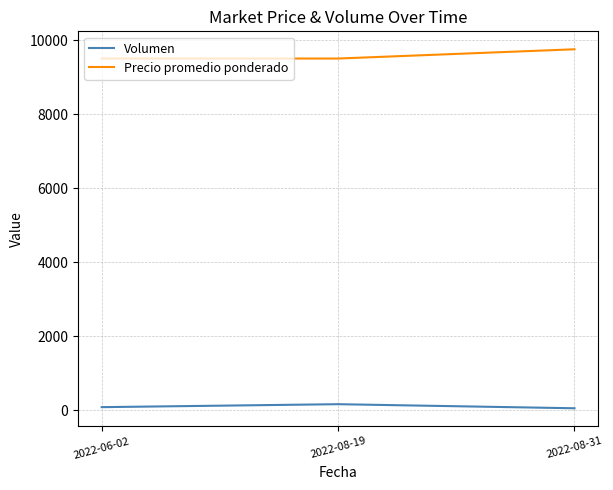

List the series in order of their peak value, highest first.

Precio promedio ponderado, Volumen